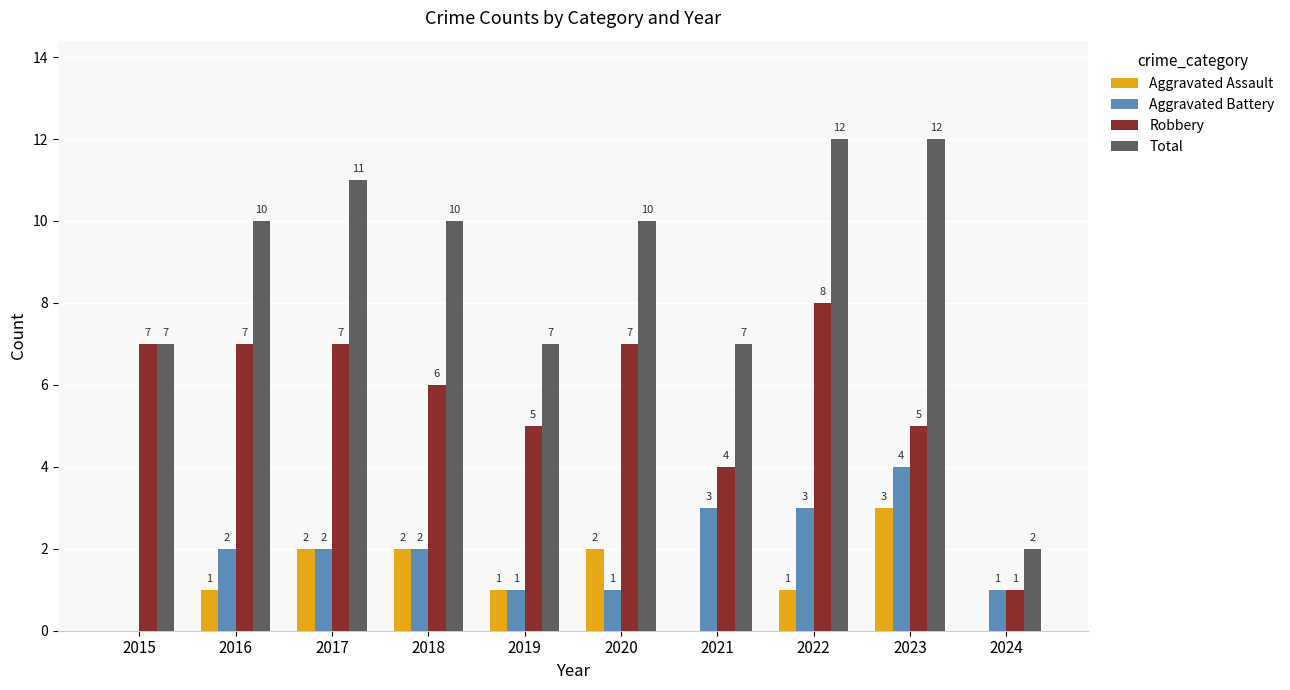

Count the Robbery values in the range 5 to 7.

7